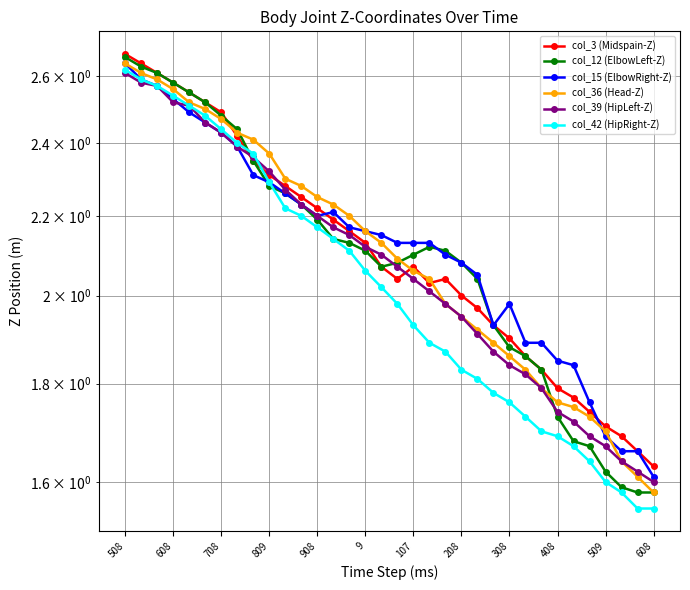

What is the label of the 4th point from the right?

509